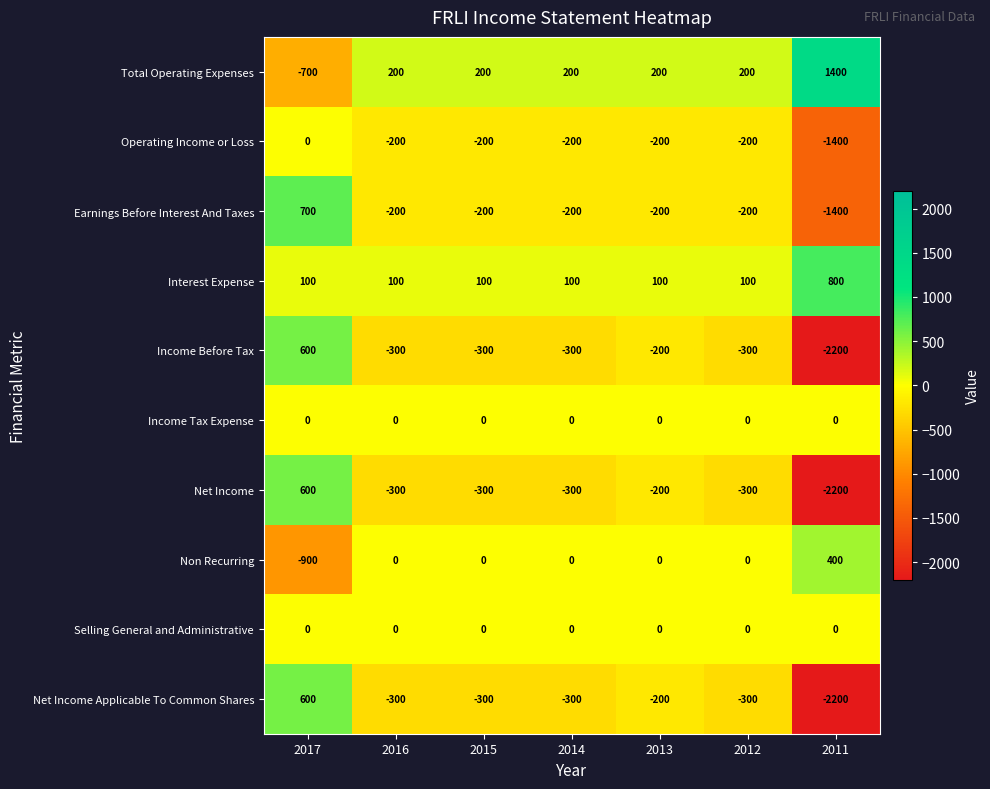

What is the spread (max minus min) of values at 2015?

500